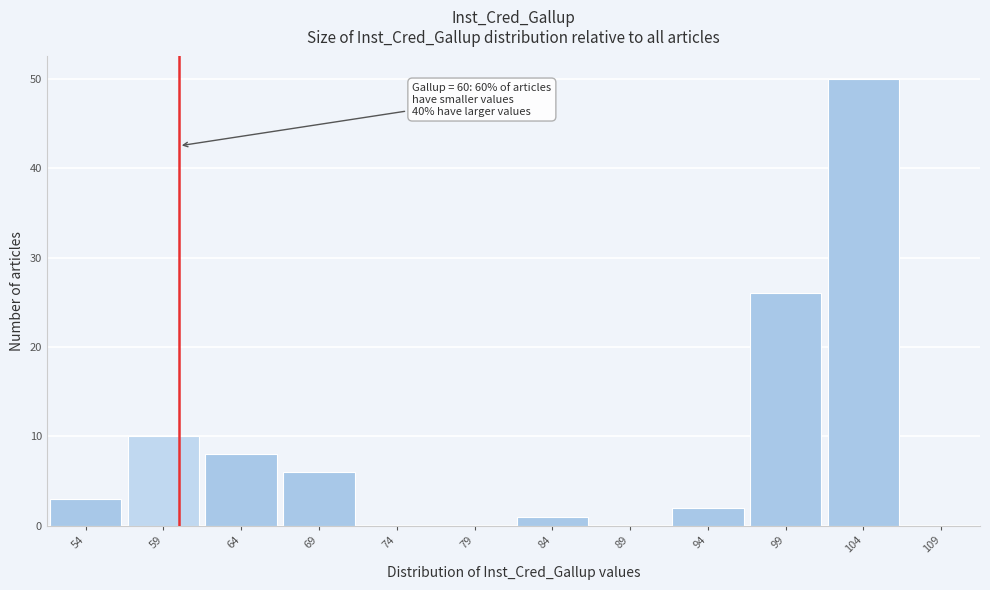

Which range on the x-axis has the tallest bar?

101.5 to 106.5